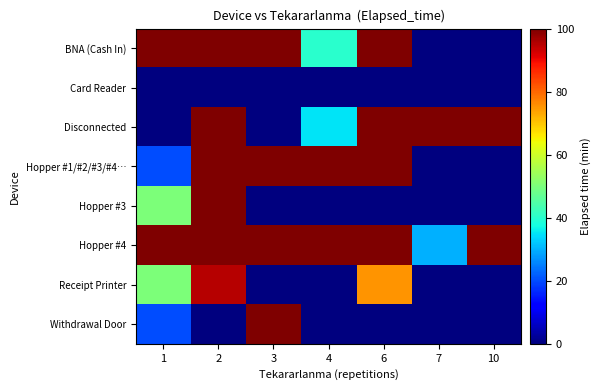

Which series has the widest spread of values?

Disconnected